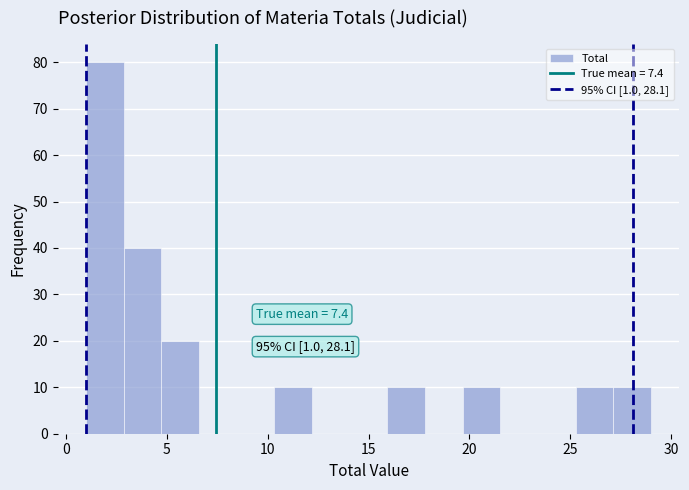

Read against the x-axis, roughly where is the centre of the tallest bar?

2.0